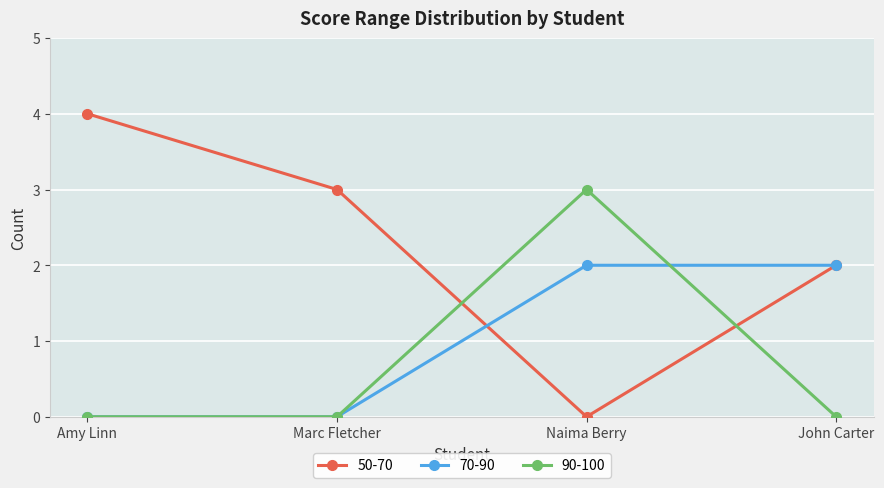

List the series in order of their overall mean, highest first.

50-70, 70-90, 90-100